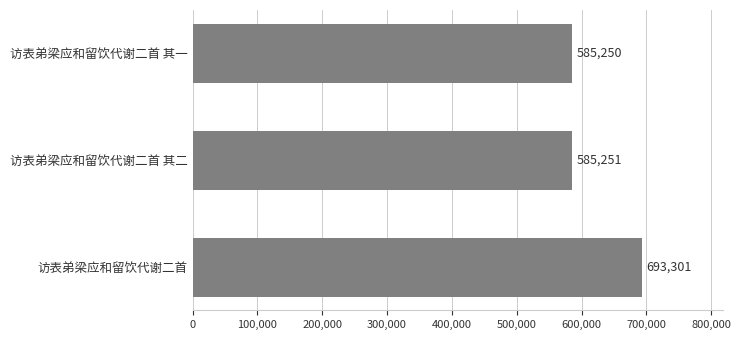

What is the average value?

621267